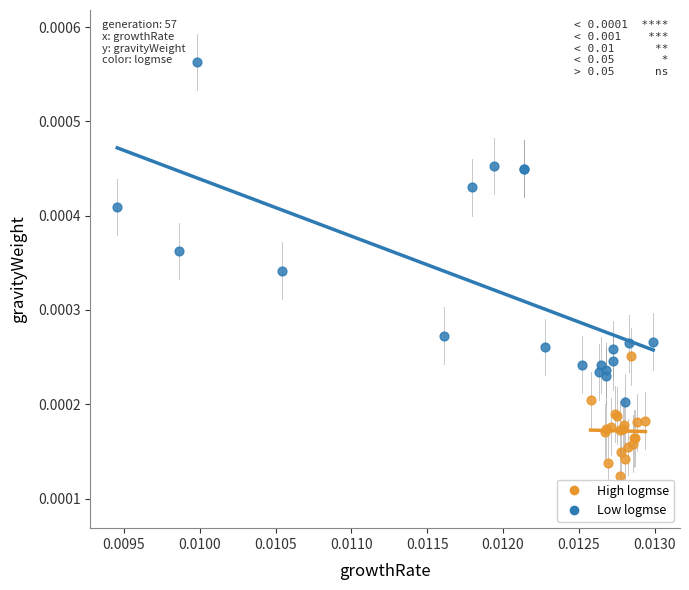

Which series has the widest spread of Y values?

Low logmse